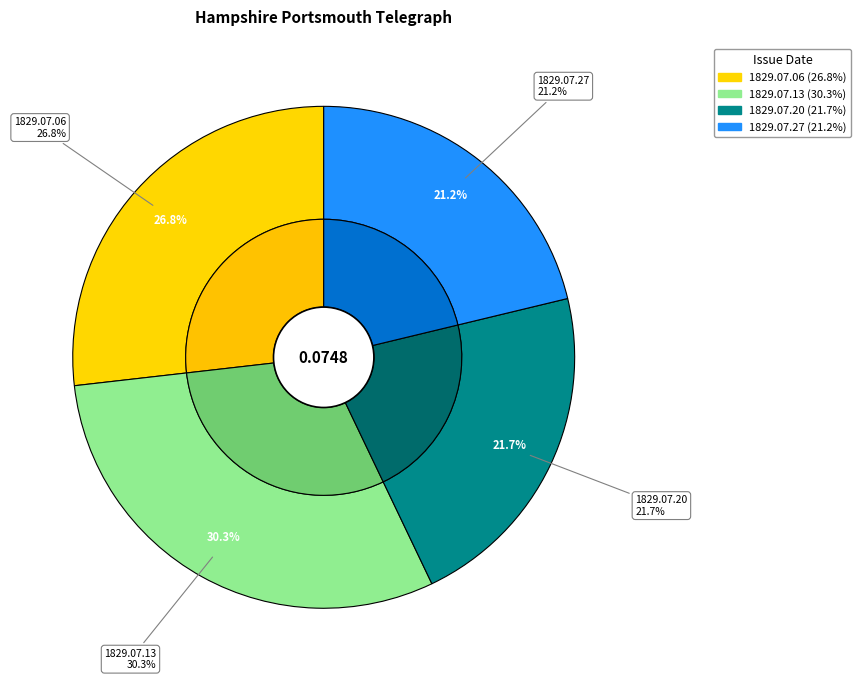

How many slices are in this pie chart?

4